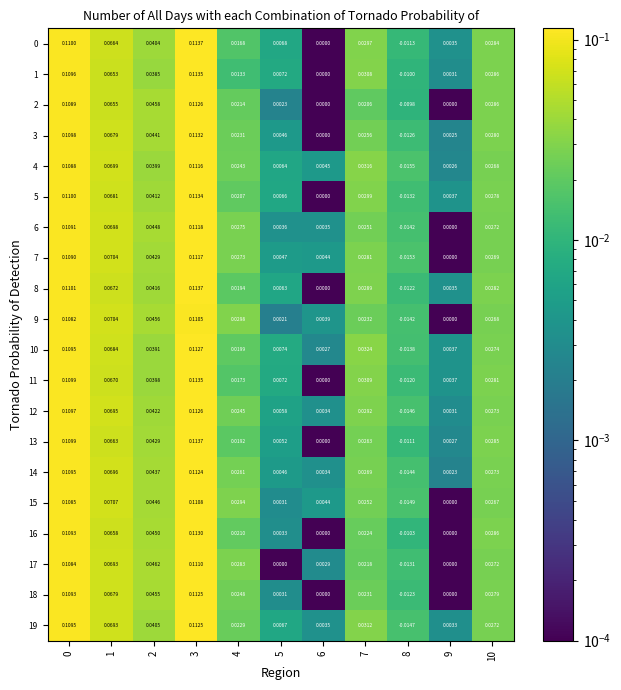

Is the value of 15 at 5 greater than the value of 12 at 3?

No